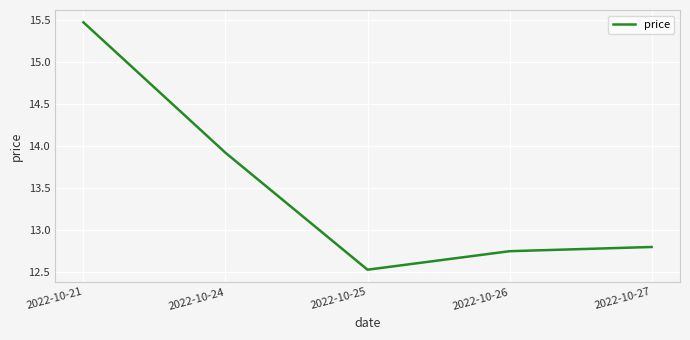

Rank the categories by value from highest to lowest.

2022-10-21, 2022-10-24, 2022-10-27, 2022-10-26, 2022-10-25